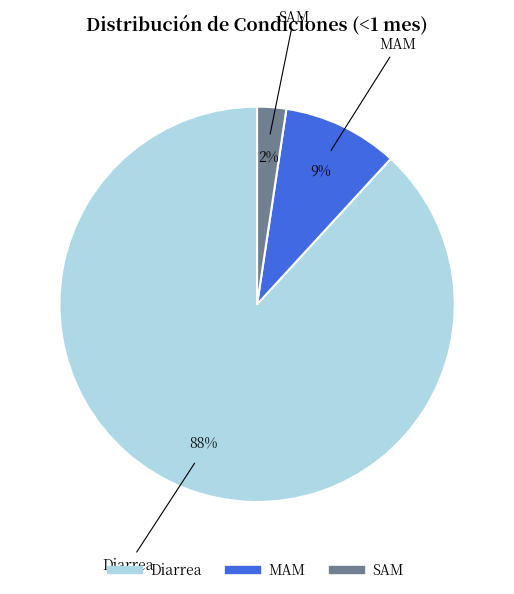

Which category has the biggest portion of the pie?

Diarrea